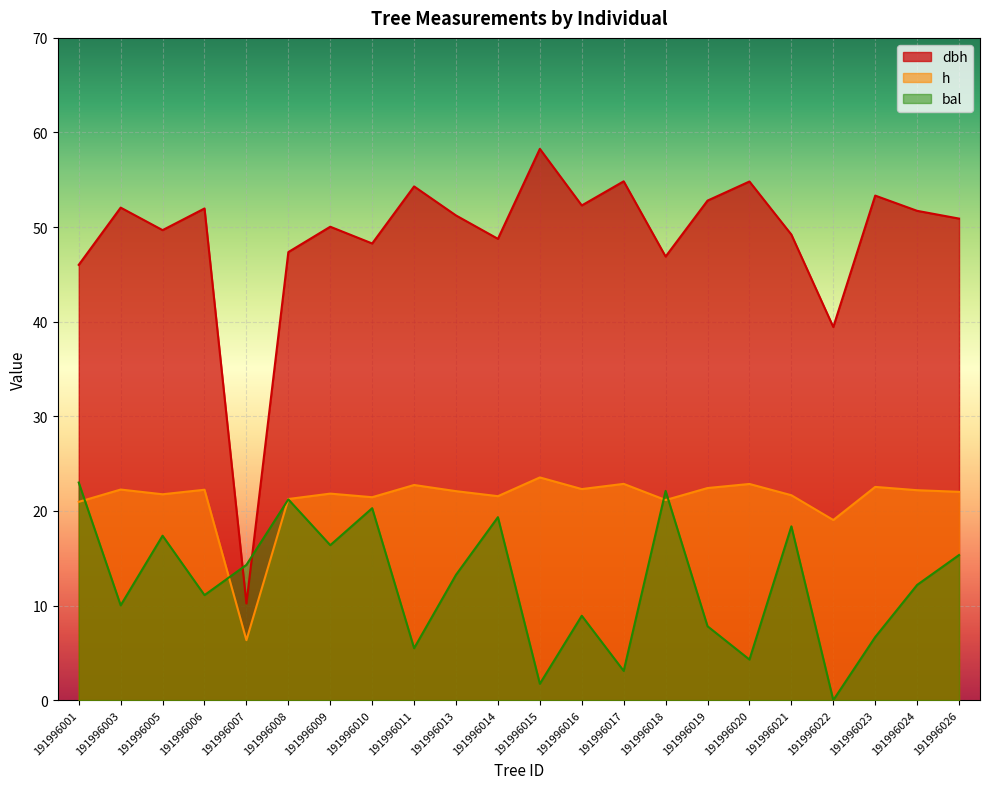

How many lines are shown in the chart?

3